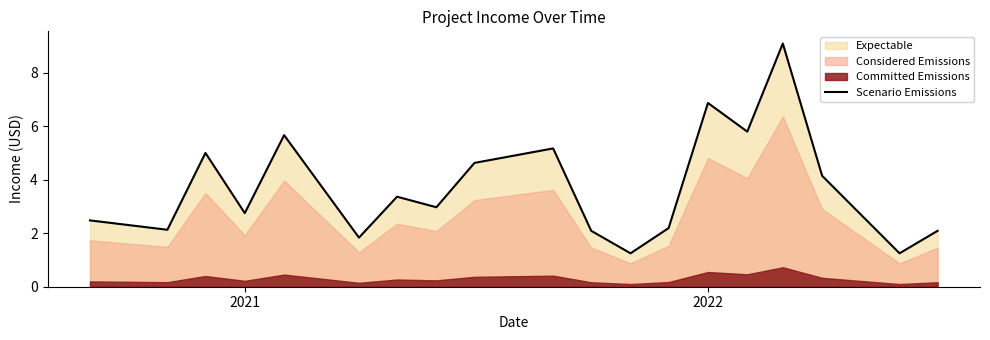

What is the lowest value of the Scenario Emissions series?

1.3